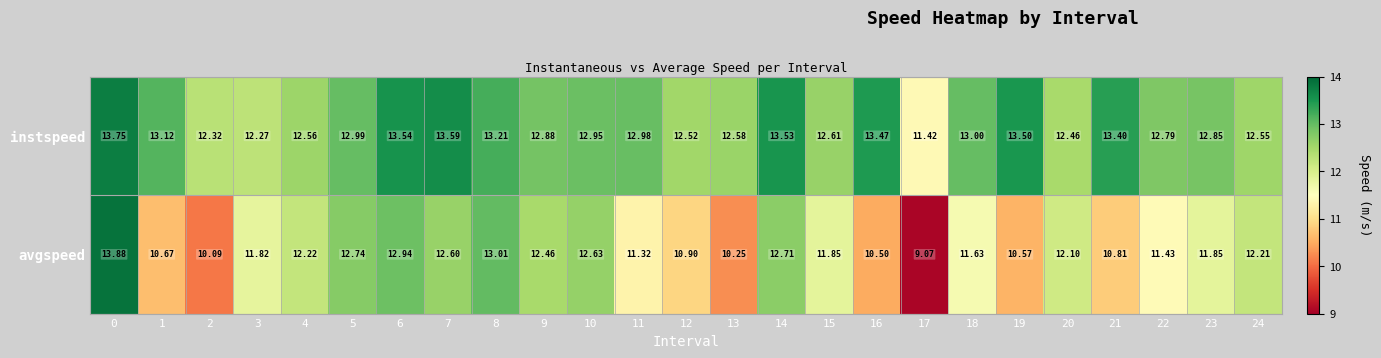

Rank the series by their average value, from lowest to highest.

avgspeed, instspeed